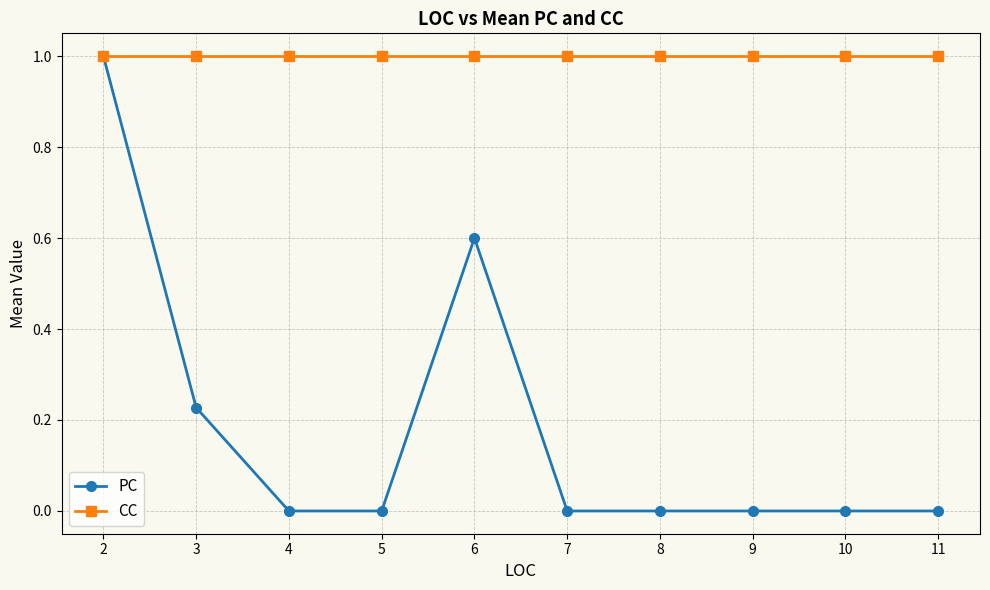

What is the value of the CC point at the 4th from the left?

1.0